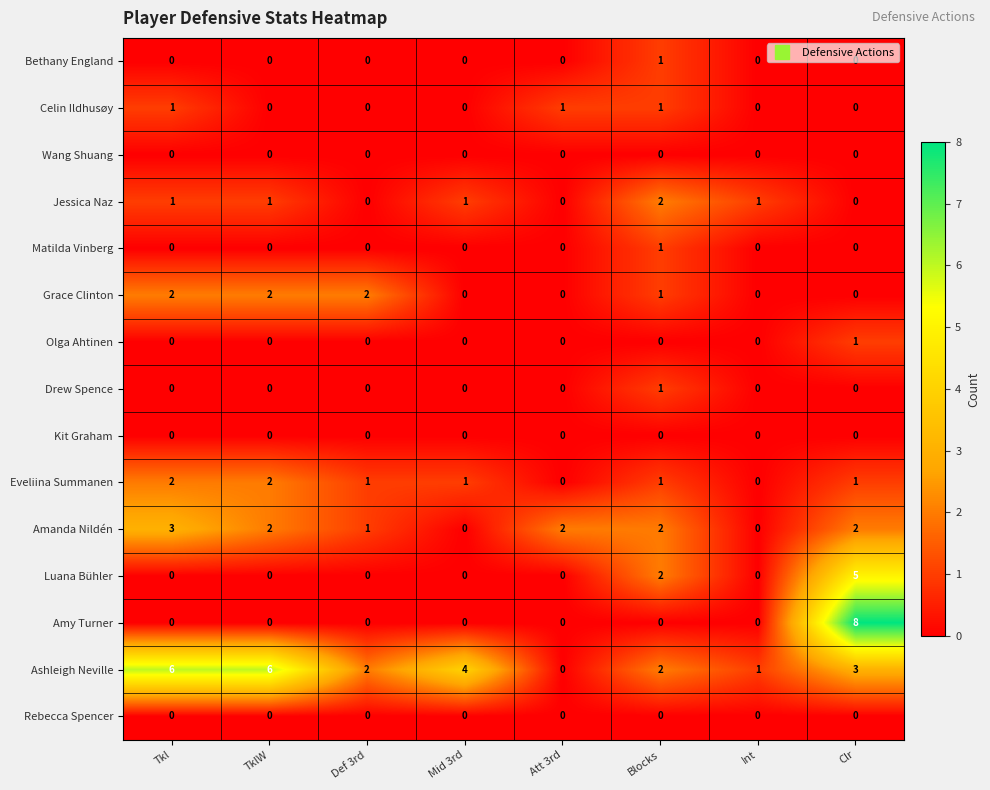

What is the total value across all series at Att 3rd?

3